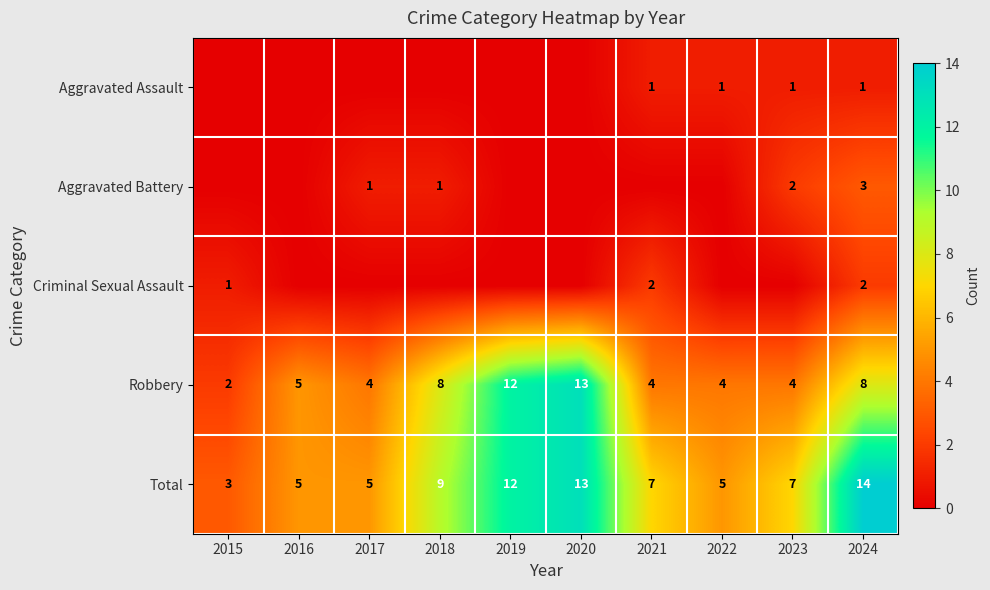

Which category has the highest value across all series?

2024